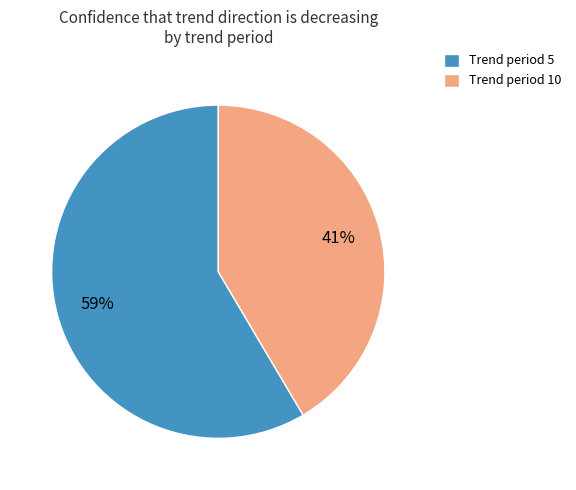

How many slices are in this pie chart?

2